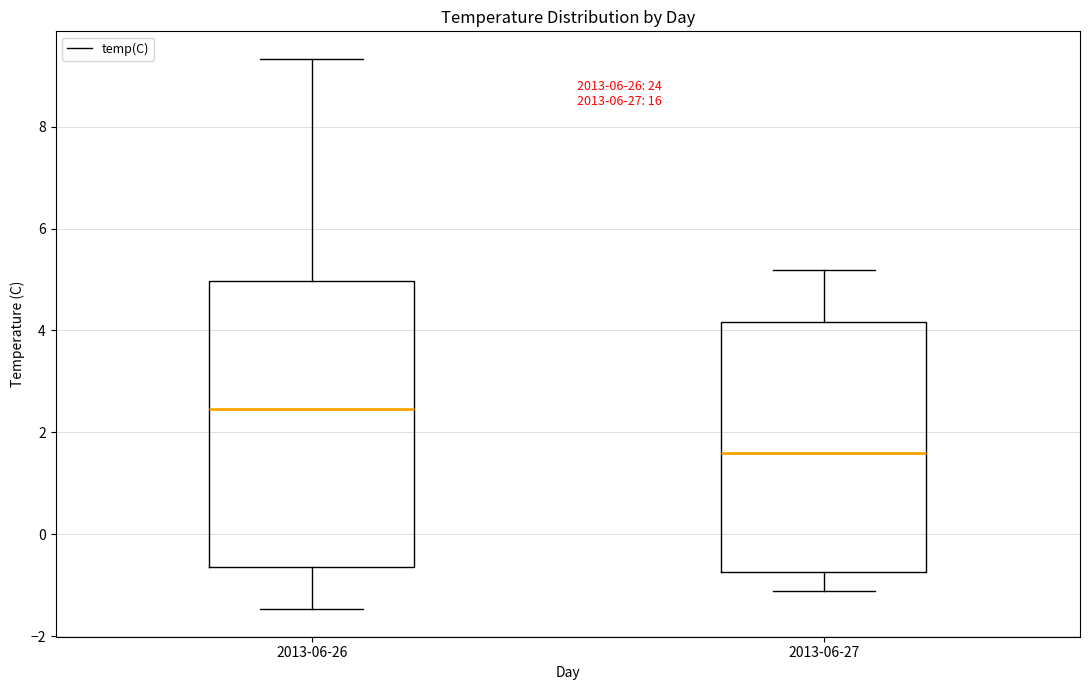

Which box has the lowest median line?

2013-06-27